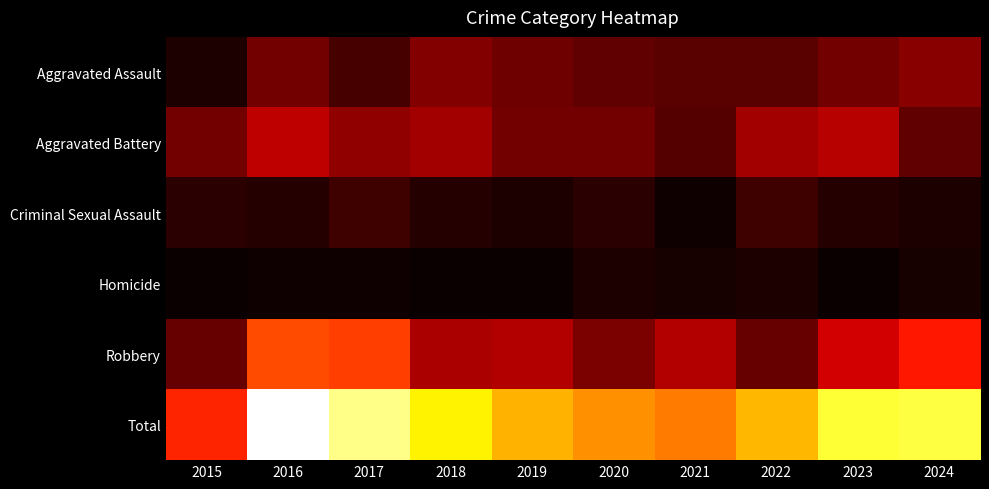

Reading left to right, extract all data points from this chart.

Aggravated Assault: 2015=4	2016=17	2017=10	2018=19	2019=16	2020=14	2021=13	2022=13	2023=17	2024=20
Aggravated Battery: 2015=17	2016=28	2017=21	2018=24	2019=17	2020=17	2021=12	2022=24	2023=27	2024=14
Criminal Sexual Assault: 2015=6	2016=5	2017=9	2018=5	2019=4	2020=6	2021=2	2022=9	2023=5	2024=4
Homicide: 2015=1	2016=2	2017=2	2018=1	2019=1	2020=4	2021=3	2022=4	2023=1	2024=3
Robbery: 2015=15	2016=49	2017=47	2018=25	2019=26	2020=18	2021=26	2022=15	2023=31	2024=41
Total: 2015=43	2016=101	2017=89	2018=74	2019=64	2020=59	2021=56	2022=65	2023=81	2024=82